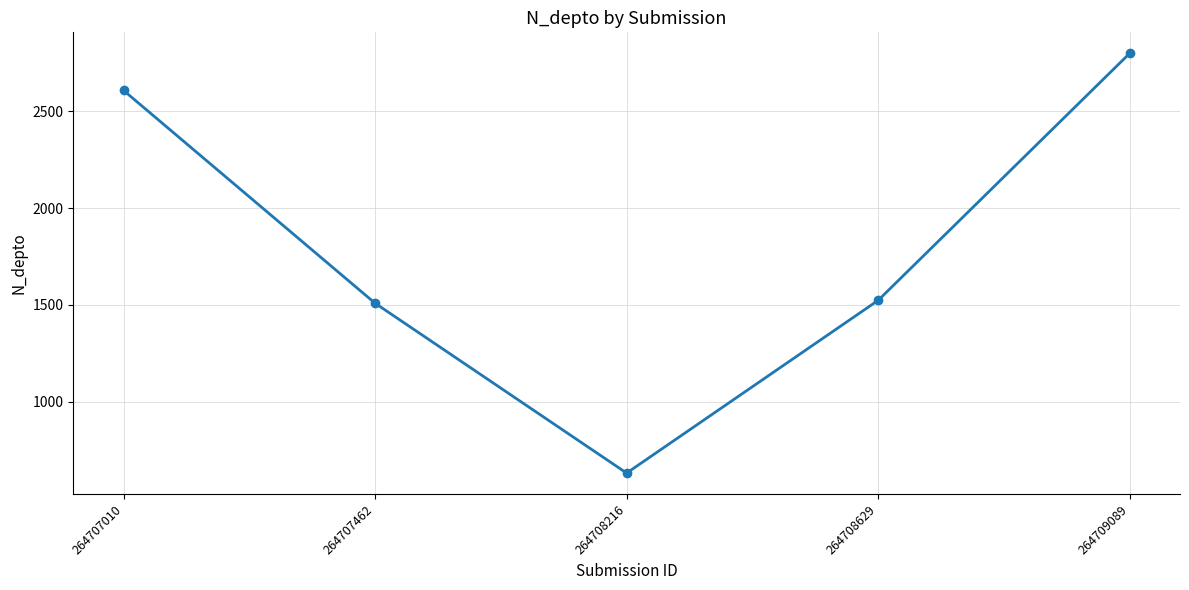

How many interior local valleys (lower than both neighbors) does the data have?

1